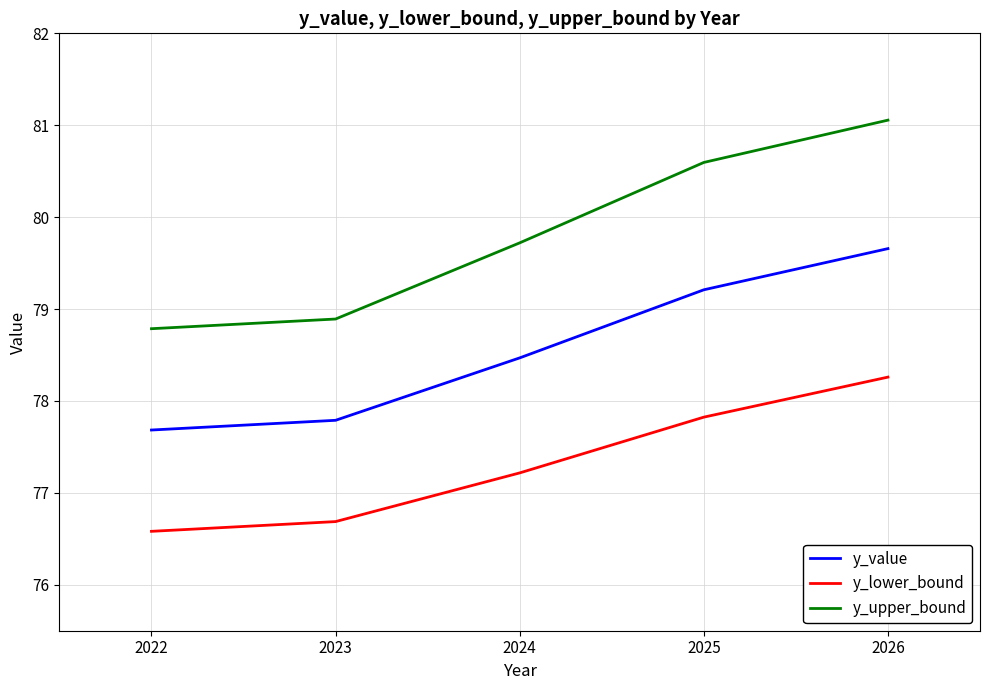

What is the minimum value shown in the chart?

76.6